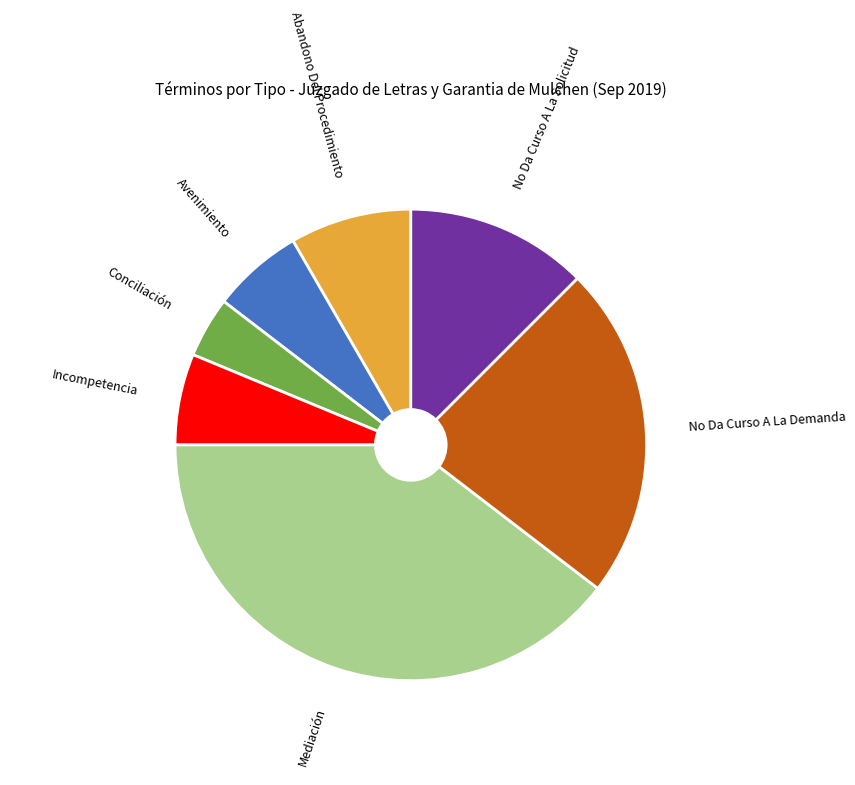

How many segments does this pie chart have?

7